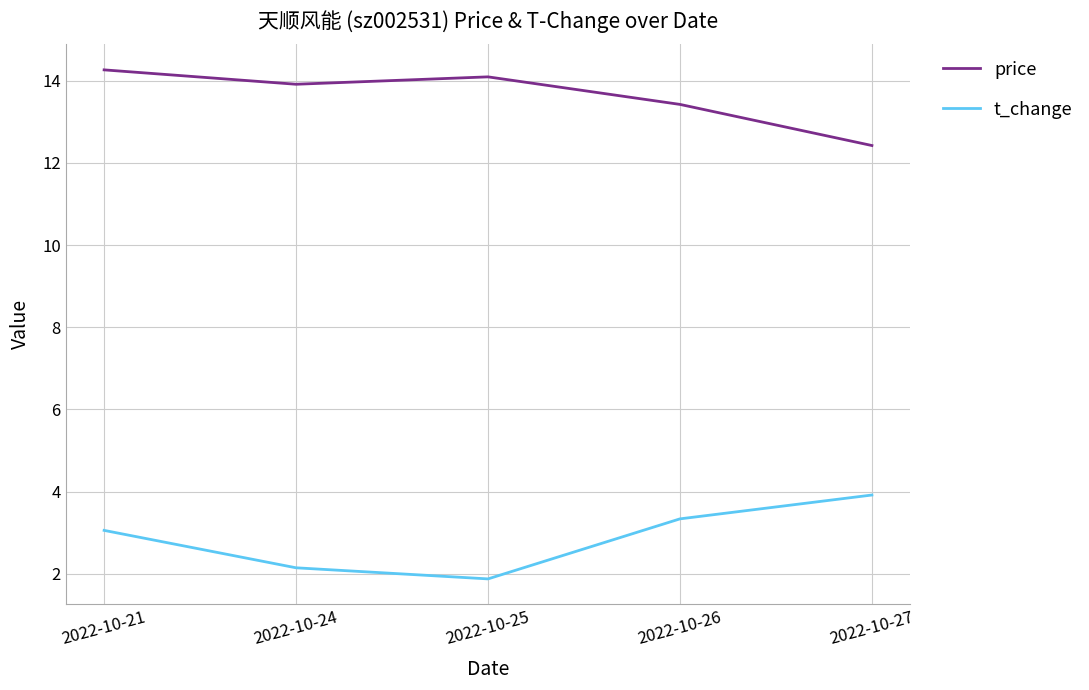

Which category has the highest value across all series?

2022-10-21